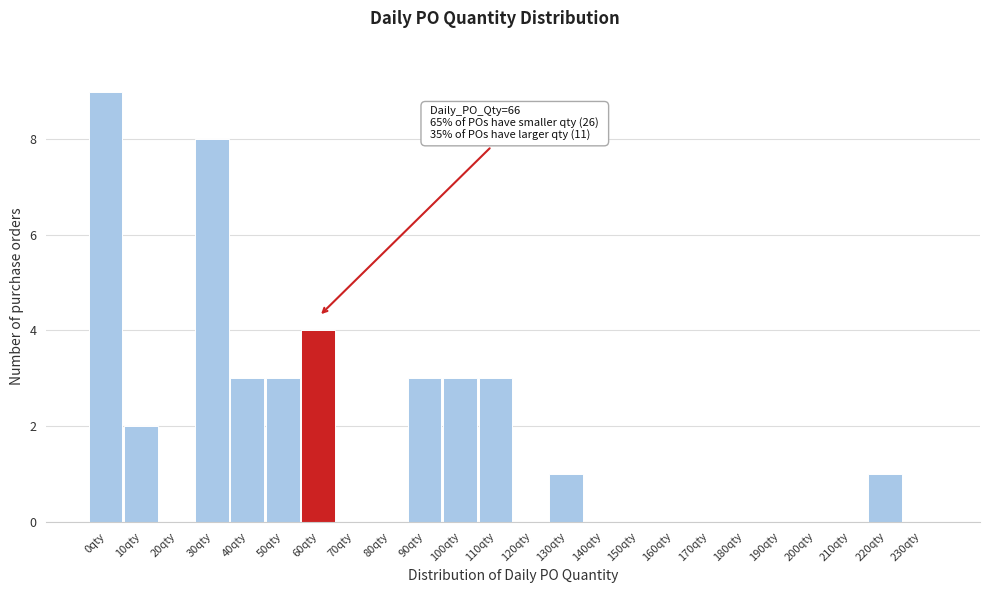

Reading left to right, transcribe all the data shown in this chart.

0qty=9	10qty=2	20qty=0	30qty=8	40qty=3	50qty=3	60qty=4	70qty=0	80qty=0	90qty=3	100qty=3	110qty=3	120qty=0	130qty=1	140qty=0	150qty=0	160qty=0	170qty=0	180qty=0	190qty=0	200qty=0	210qty=0	220qty=1	230qty=0